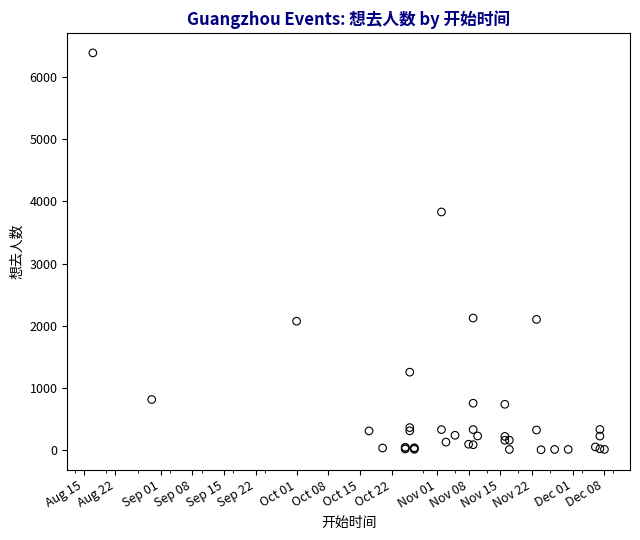

What Y value in the scatter plot is closest to 3197?

3831